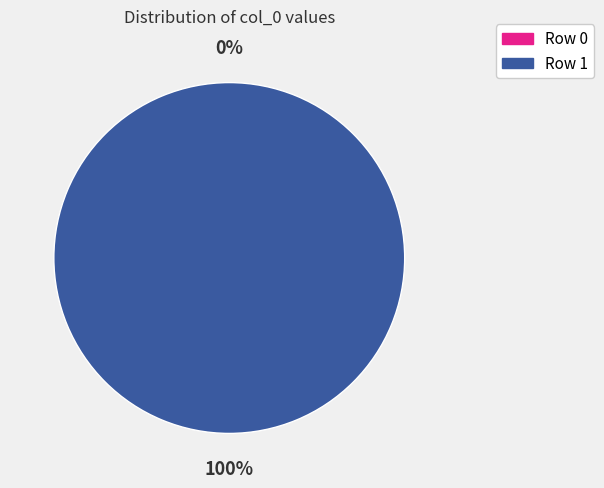

What percentage is the Row 1 slice, to the nearest percent?

100%